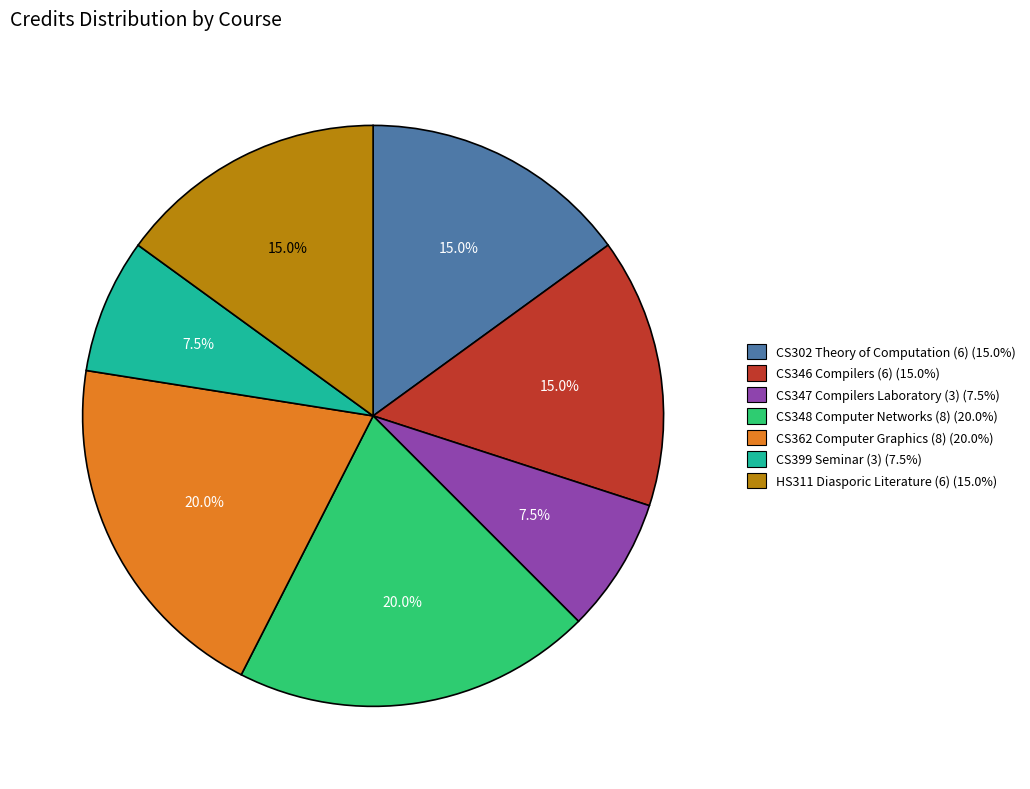

Does HS311 Diasporic Literature (6) represent more than half of the total?

No